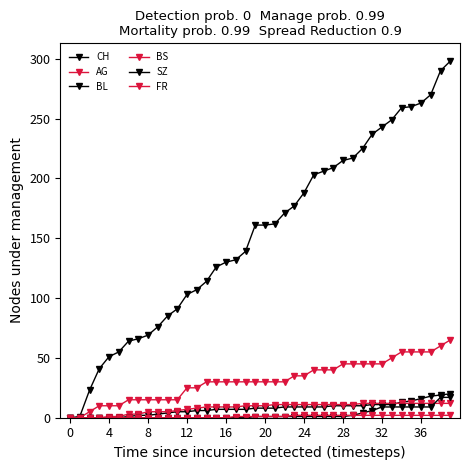

How many distinct data groups are displayed?

6